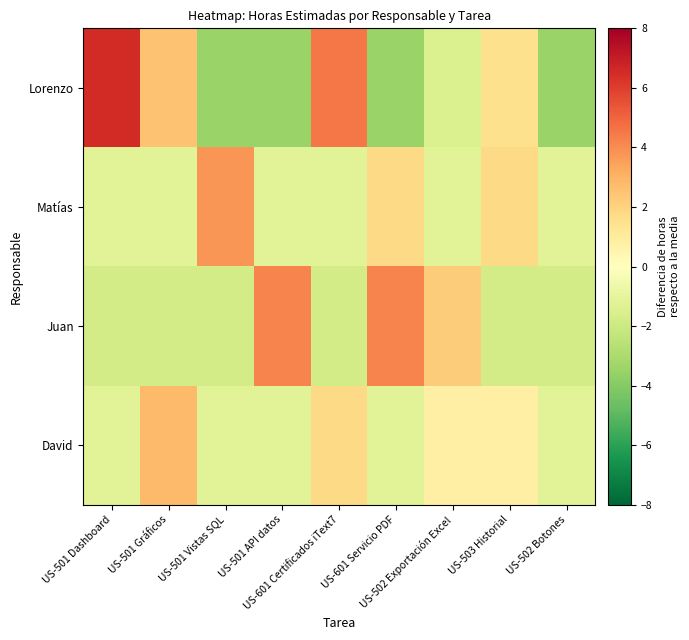

Which series has the largest range (max minus min)?

Lorenzo